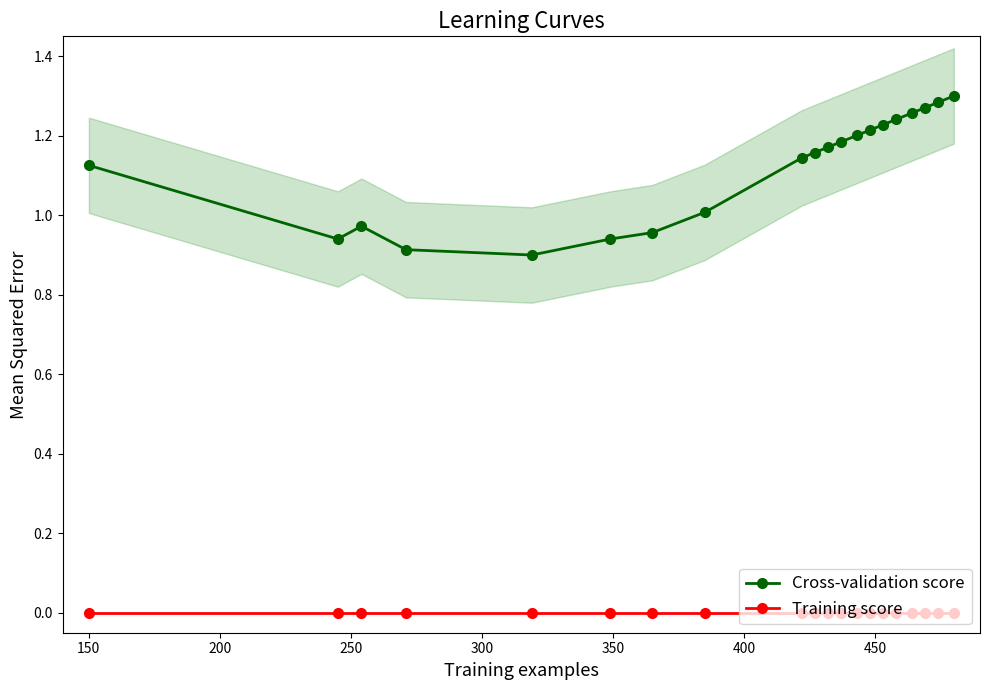

True or false: Cross-validation score and Training score cross at least once.

False